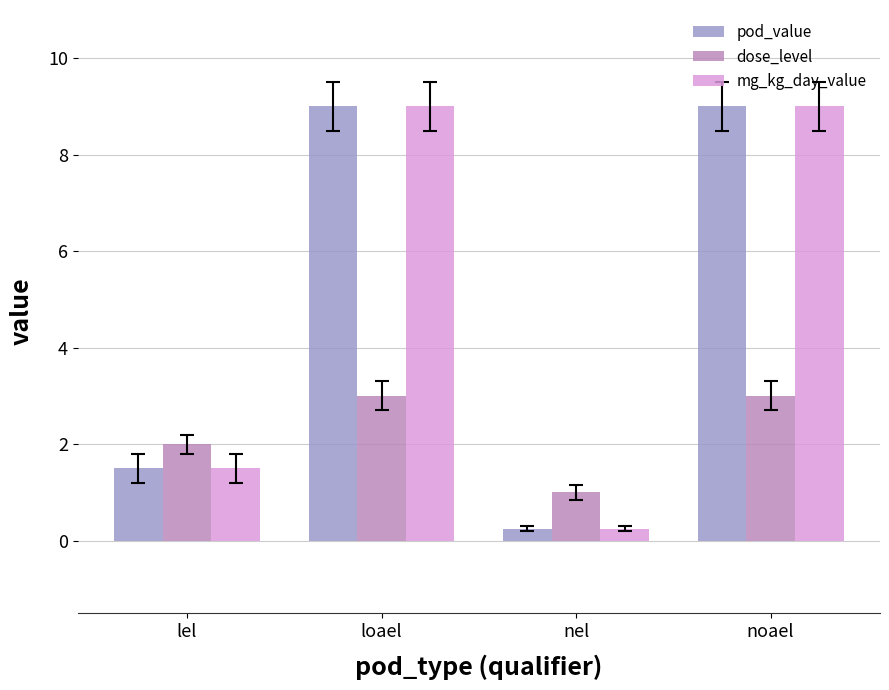

What is the label of the 2nd bar from the left?

loael